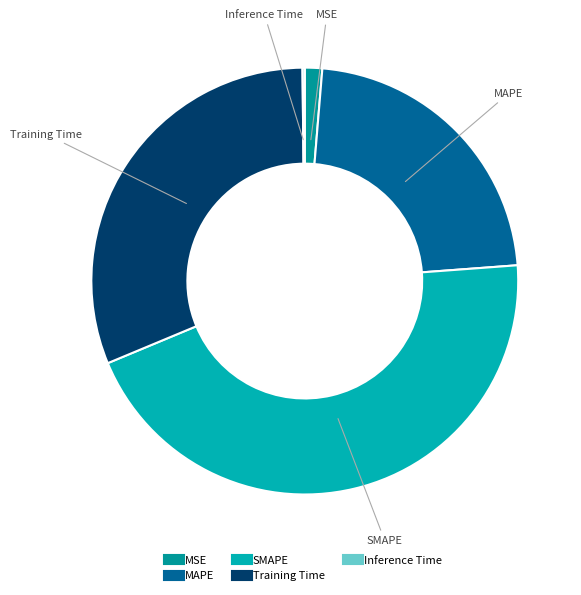

Which slice is the largest?

SMAPE